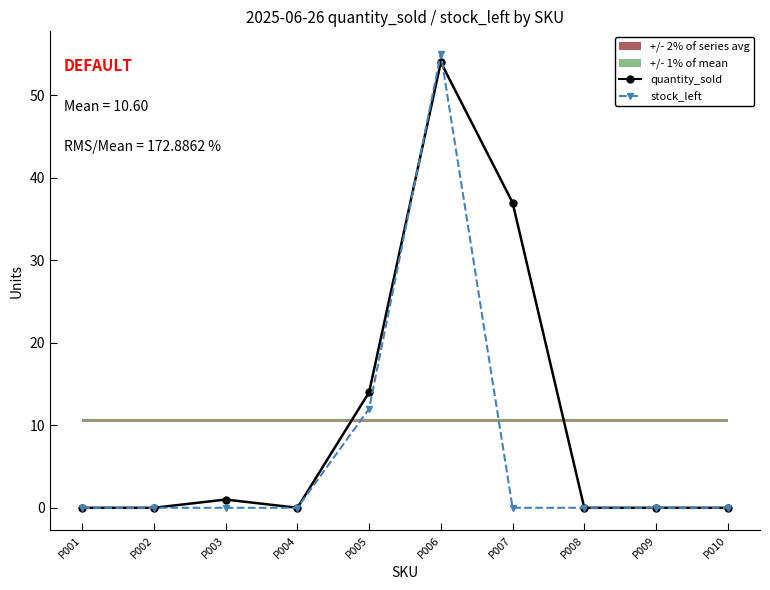

How many times do quantity_sold and stock_left cross each other?

2